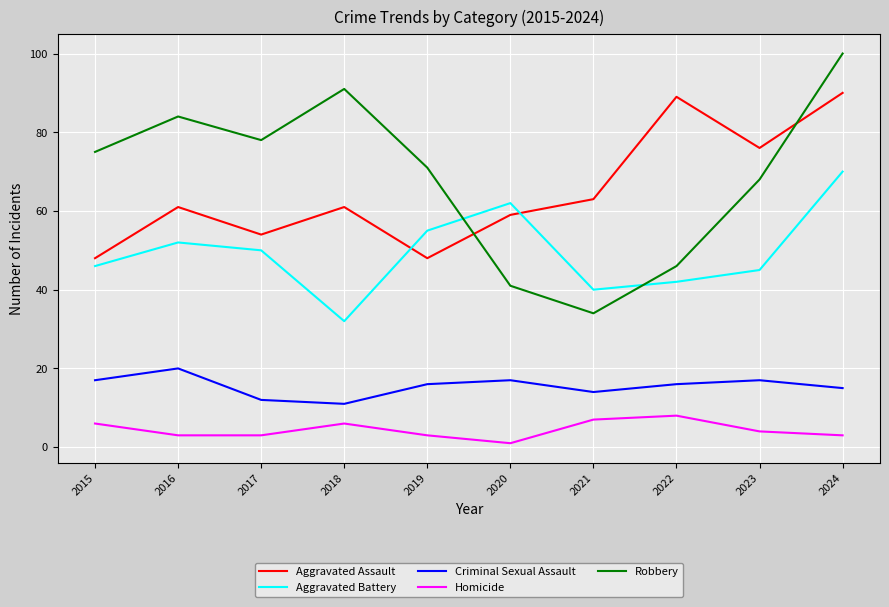

How many interior local valleys does the Aggravated Assault series have?

3